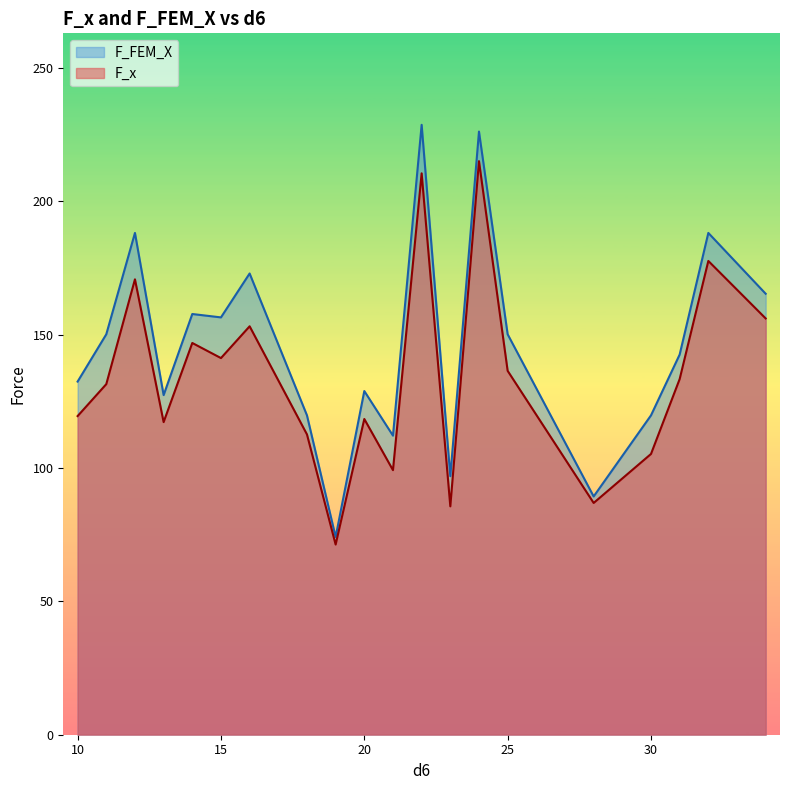

Rank the series by their maximum value, from lowest to highest.

F_x, F_FEM_X